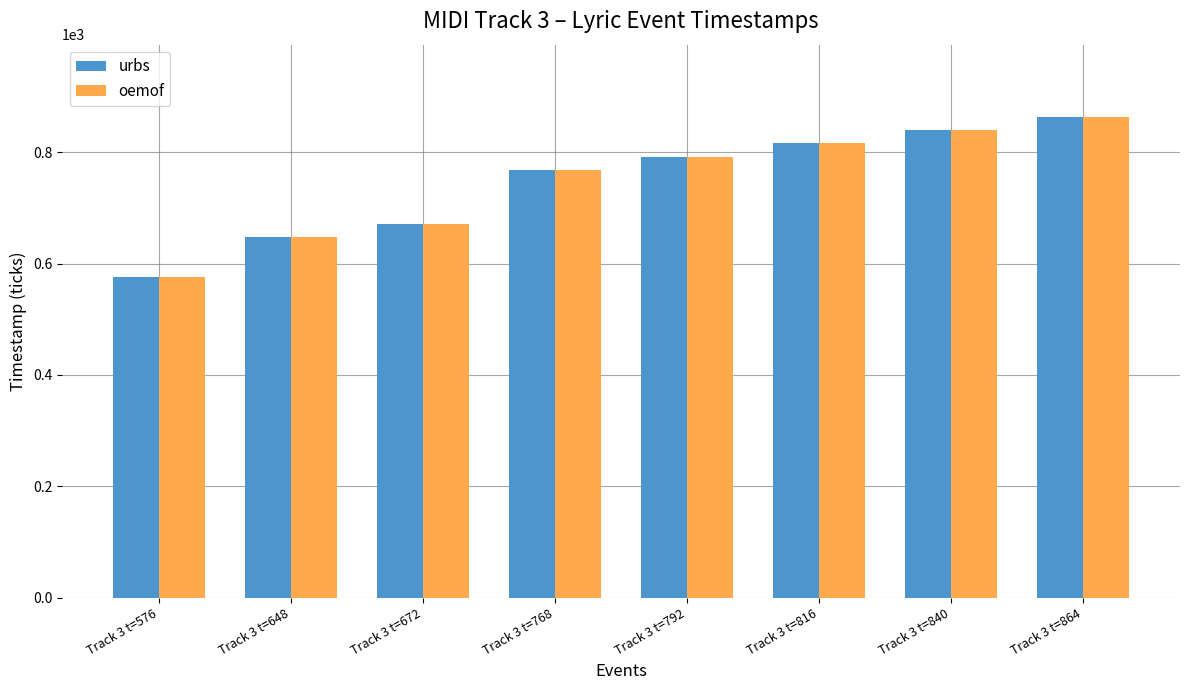

At which category is the sum across all series the highest?

Track 3 t=864